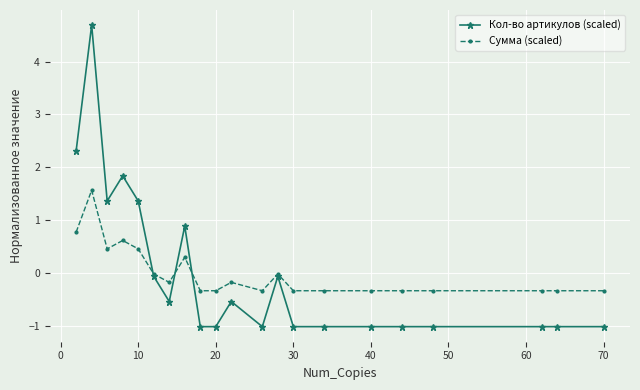

Count the number of categories in the chart.

21